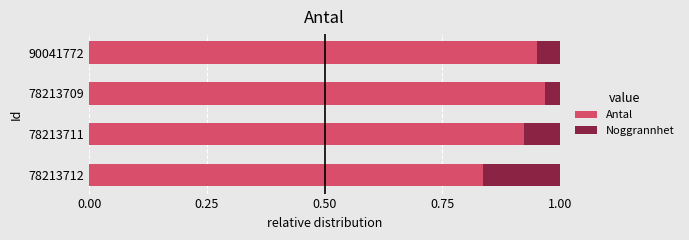

At which label is Antal closest to 0?

78213712